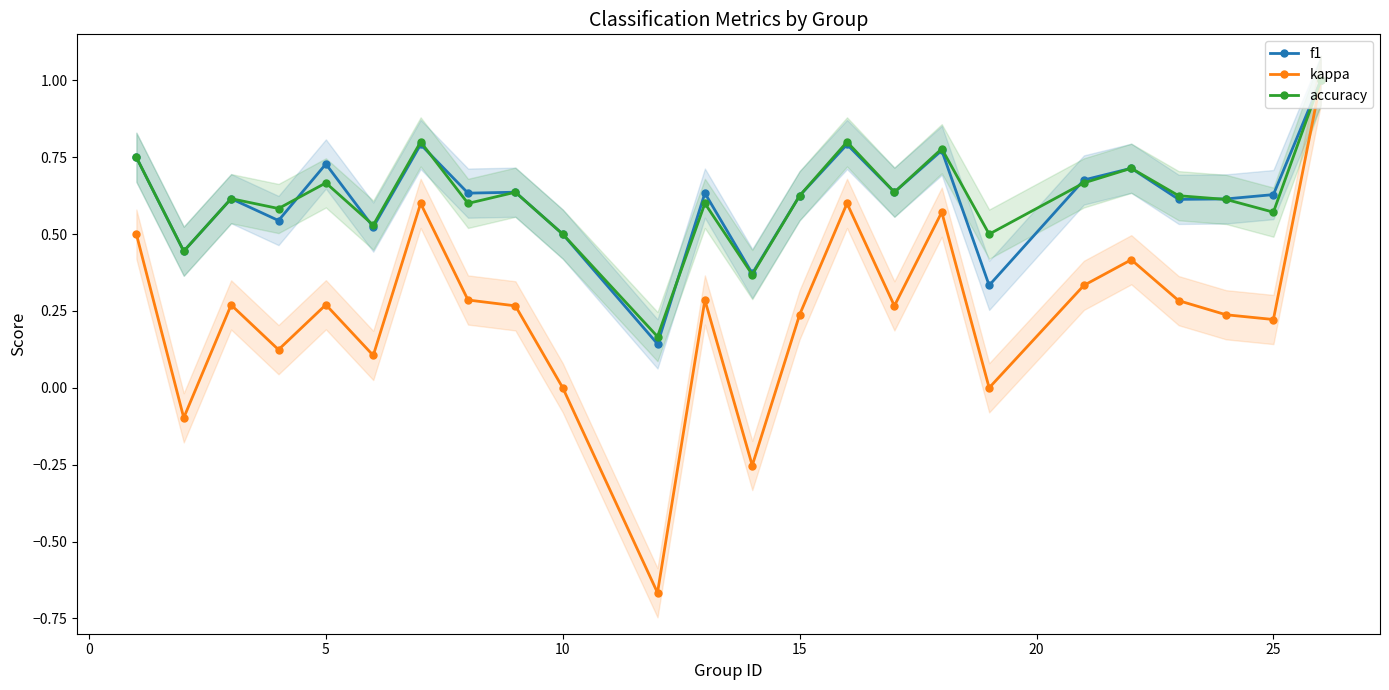

How many interior local valleys does the accuracy series have?

9